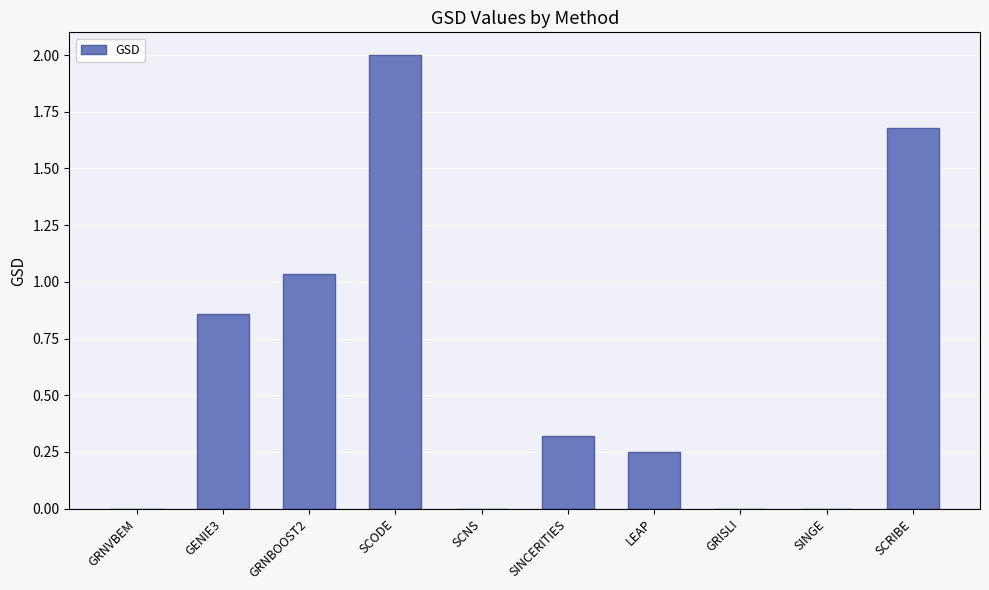

What is the average value?

0.6